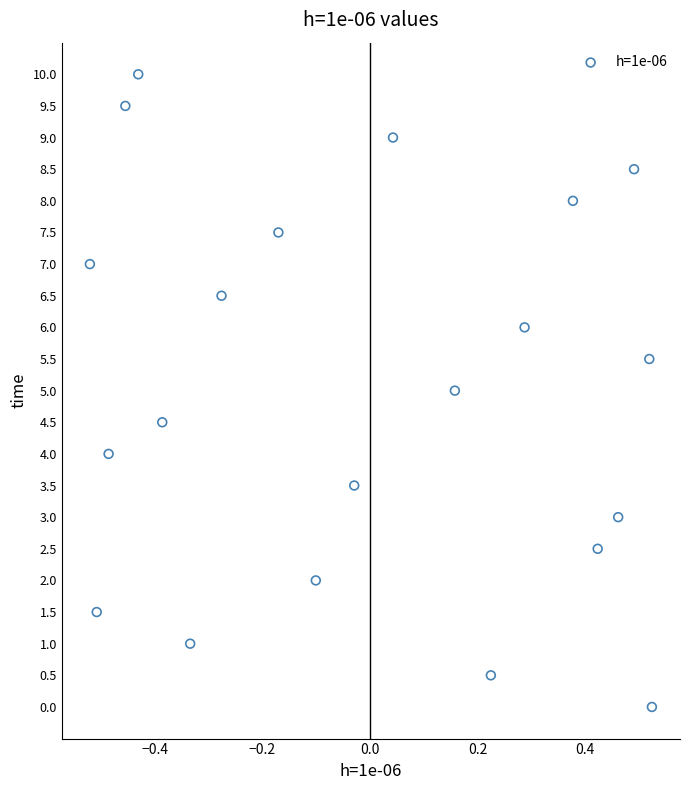

What is the range of Y values (max minus min)?

10.0